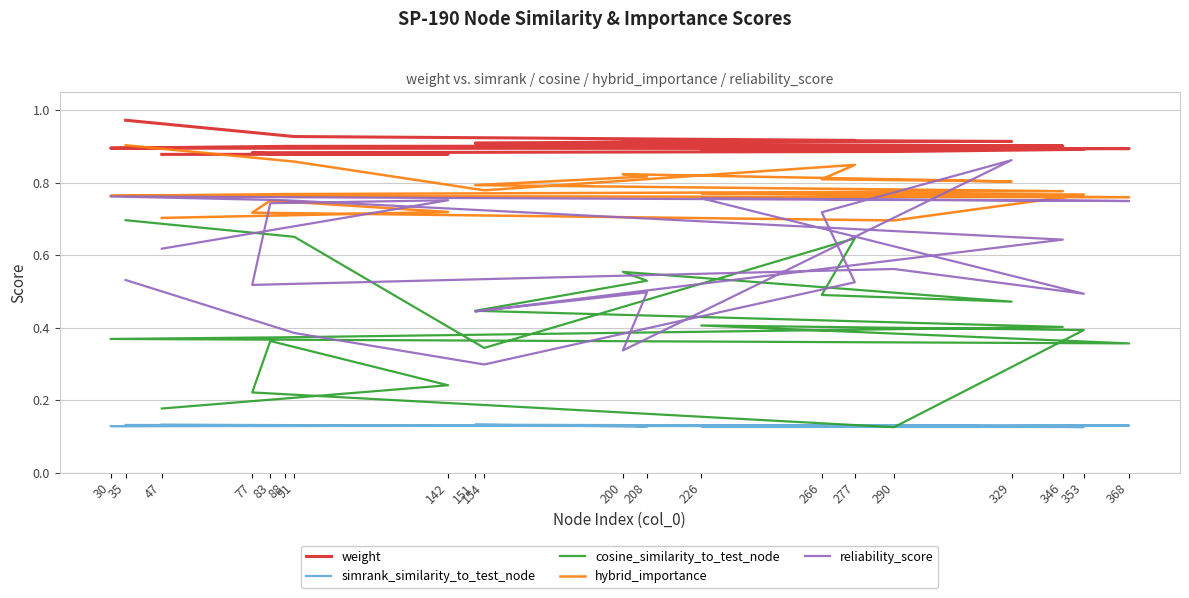

What value does the hybrid_importance series have at 91?

0.9